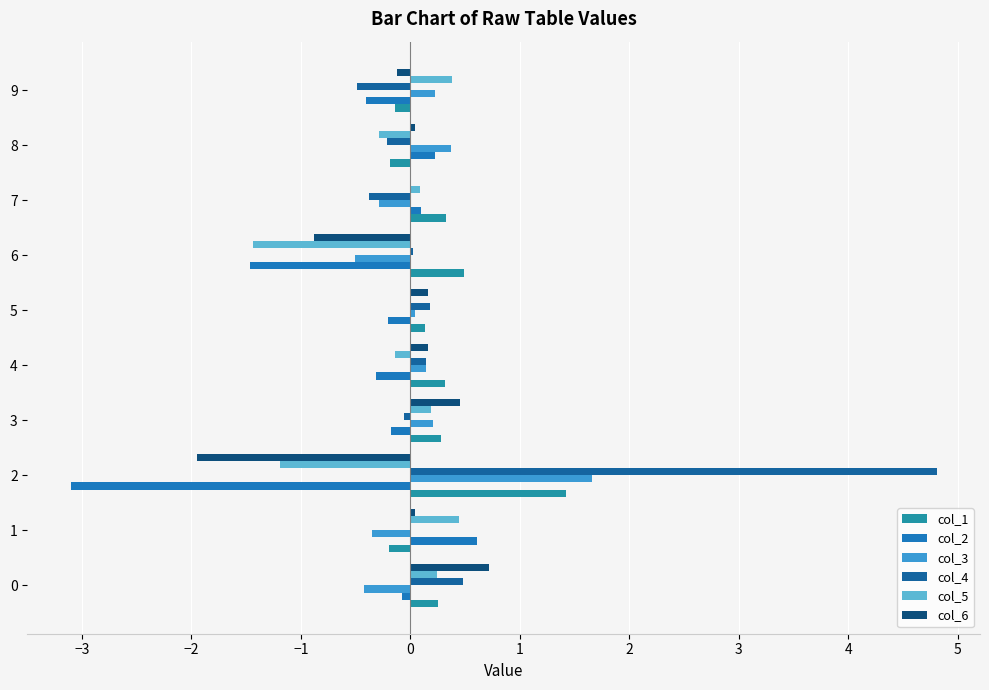

Which category has the highest value across all series?

2